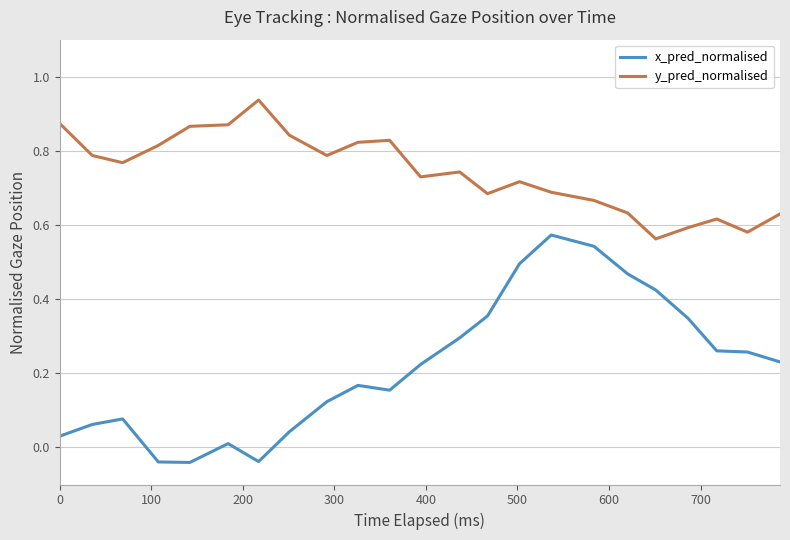

Which series has the widest spread of values?

x_pred_normalised